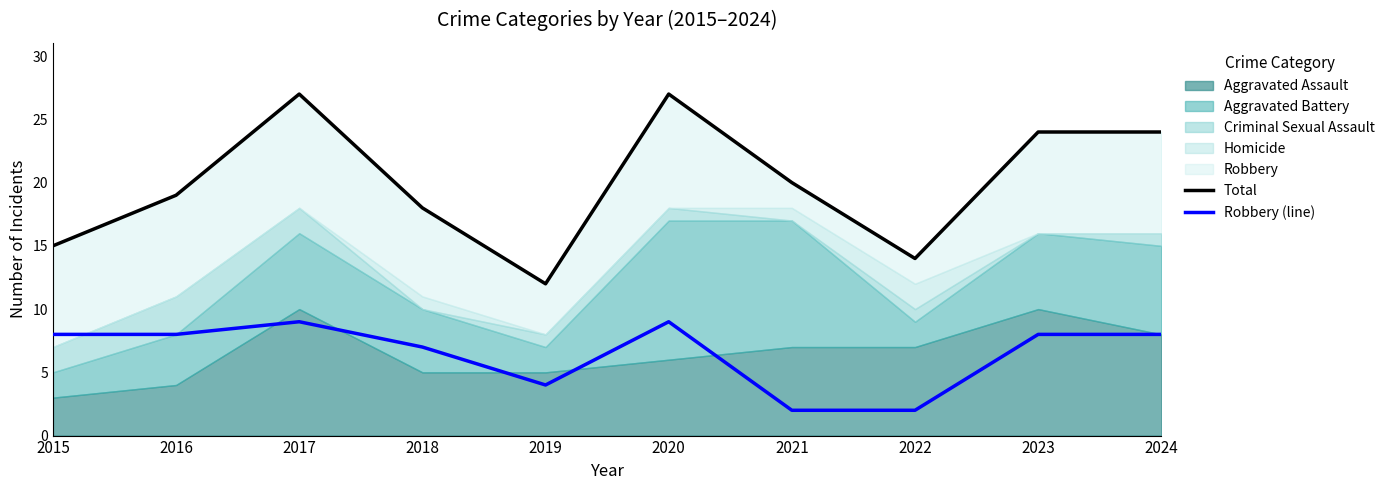

How many interior local valleys does the Total series have?

2